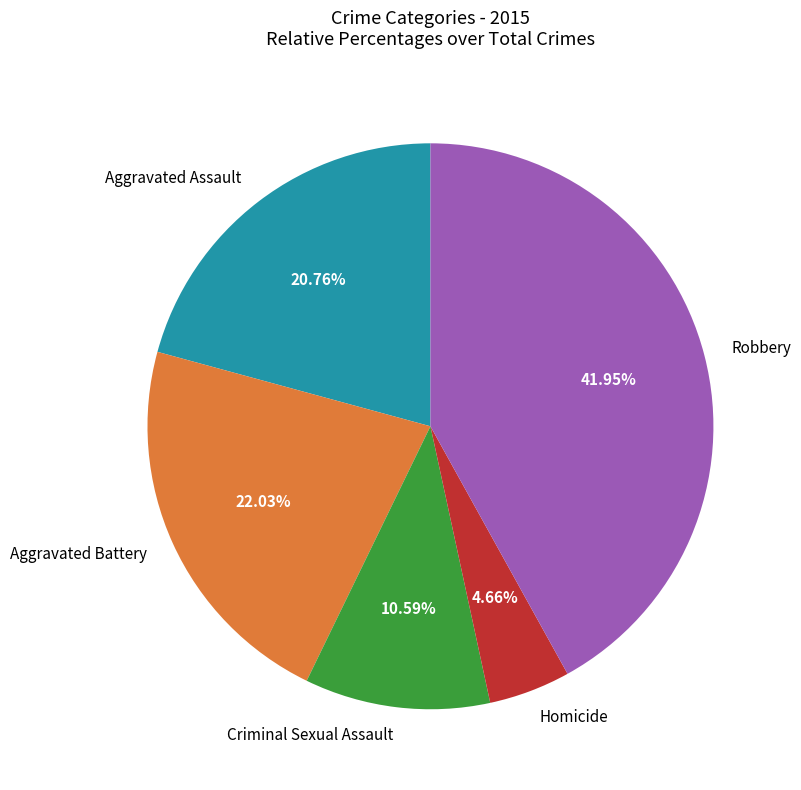

Is it true that Homicide is 16% of the pie?

False